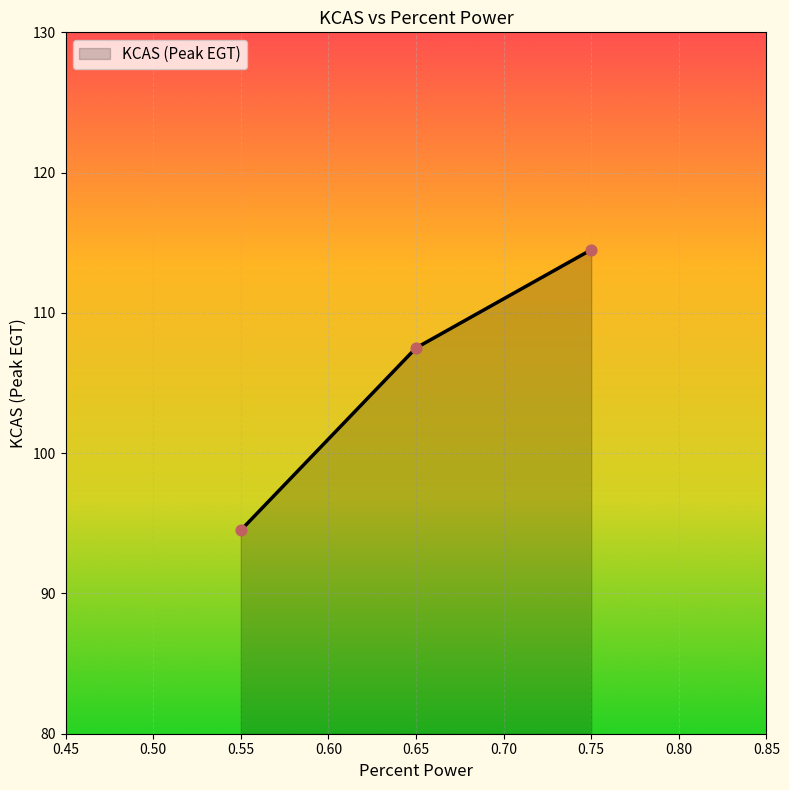

What is the ratio of the value at 0.55 to the value at 0.65?

0.9